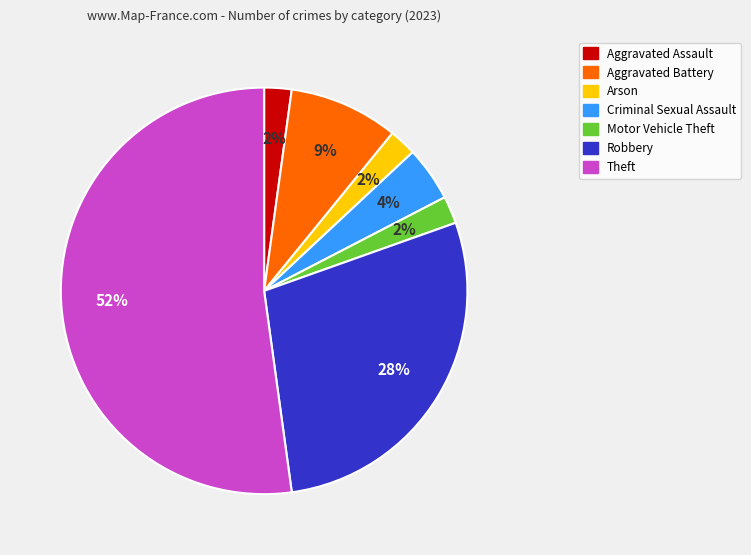

How many slices are in this pie chart?

7